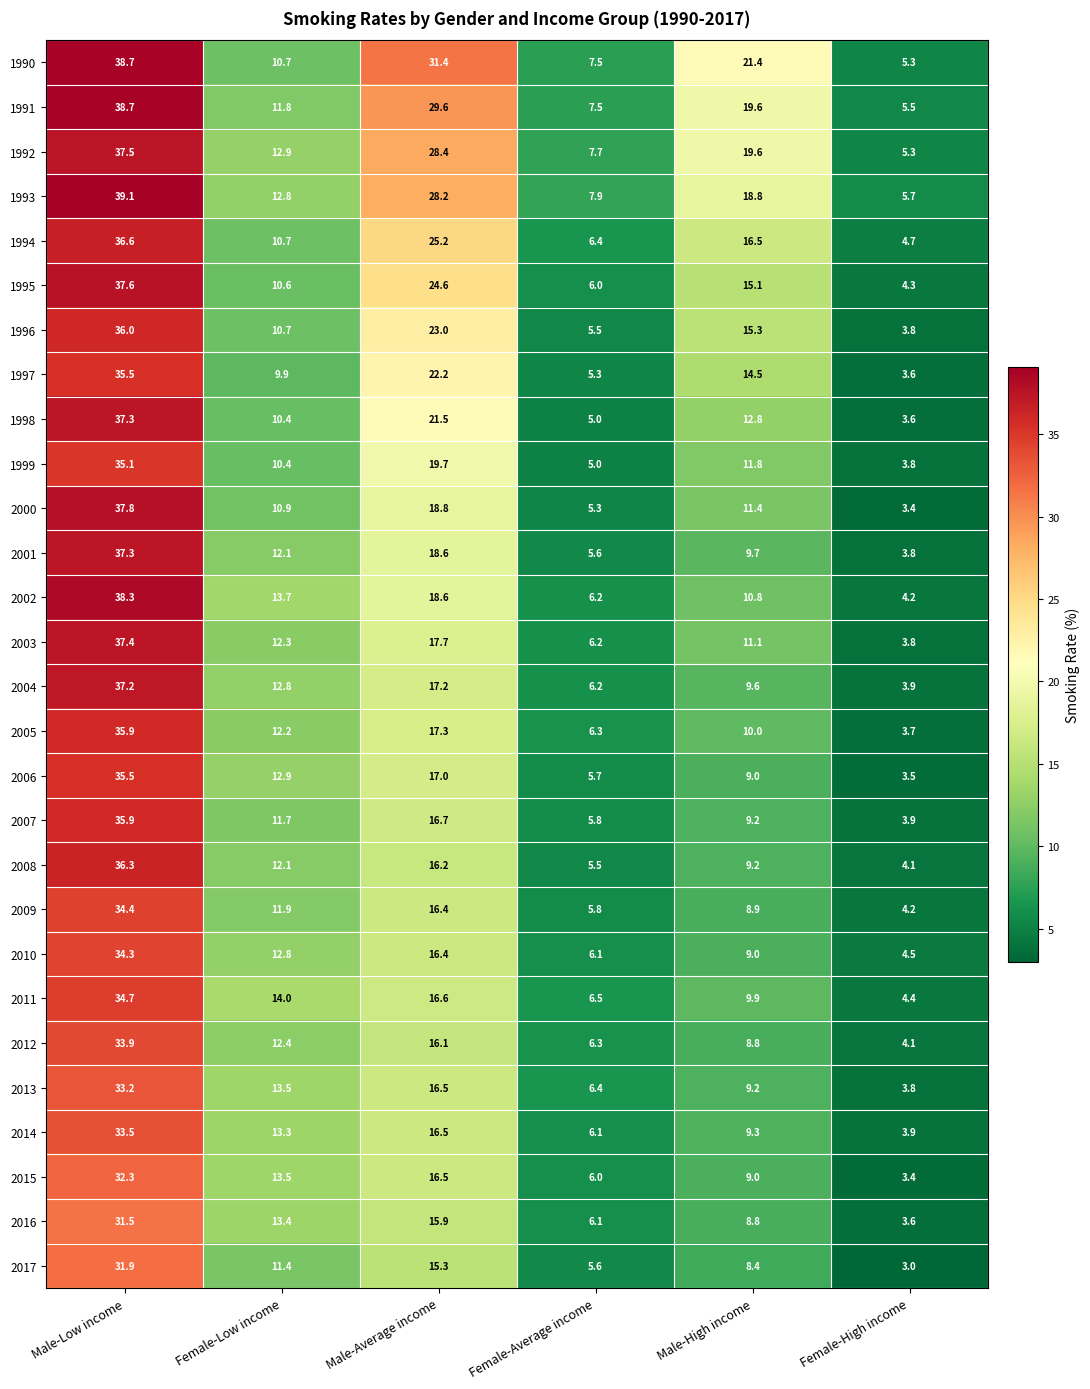

What is the total value across all series at Male-Low income?

1003.4